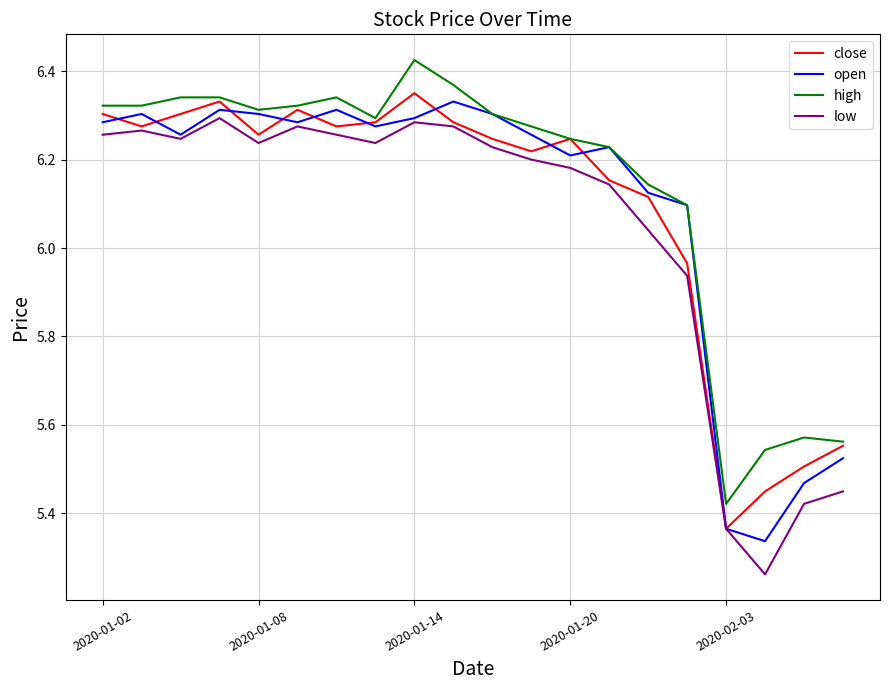

How many lines are shown in the chart?

4